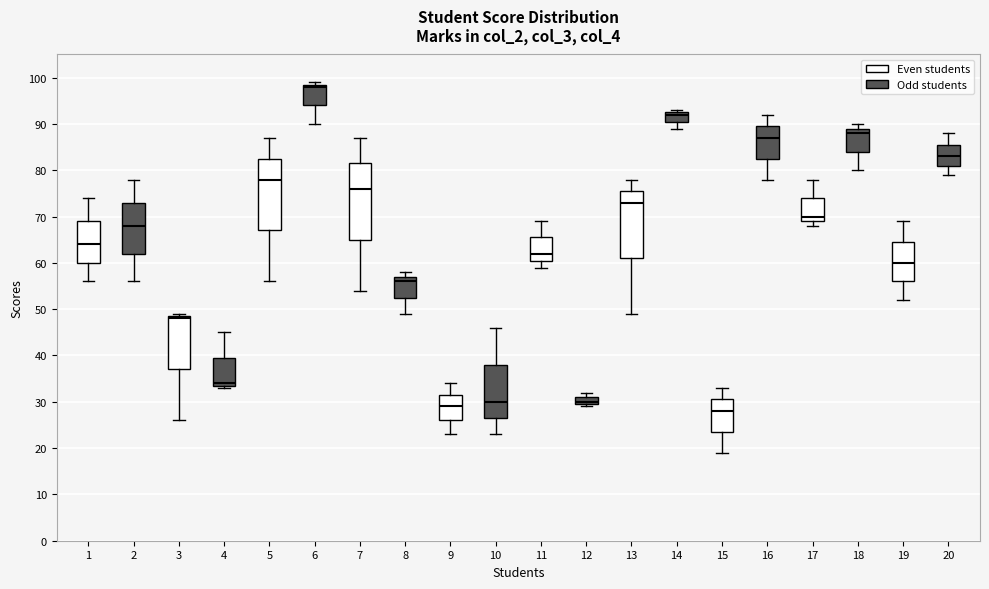

Reading left to right, transcribe this box plot: for each box, give where its median line is, the range the box spans, and where its two whiskers end, as read against the y-axis. The values are not printed on the chart, so give them approximately, as read against the axis.

1: median 64, box 60 to 69, whiskers 56 to 74
2: median 68, box 62 to 73, whiskers 56 to 78
3: median 48, box 37 to 49, whiskers 26 to 49 (just above the box's upper edge)
4: median 34 (just above the box's lower edge), box 34 to 40, whiskers 33 to 45
5: median 78, box 67 to 83, whiskers 56 to 87
6: median 98, box 94 to 99, whiskers 90 to 99 (just above the box's upper edge)
7: median 76, box 65 to 82, whiskers 54 to 87
8: median 56, box 53 to 57, whiskers 49 to 58
9: median 29, box 26 to 32, whiskers 23 to 34
10: median 30, box 27 to 38, whiskers 23 to 46
11: median 62, box 61 to 66, whiskers 59 to 69
12: median 30 (just above the box's lower edge), box 30 to 31, whiskers 29 to 32
13: median 73, box 61 to 76, whiskers 49 to 78
14: median 92, box 91 to 93, whiskers 89 to 93 (just above the box's upper edge)
15: median 28, box 24 to 31, whiskers 19 to 33
16: median 87, box 83 to 90, whiskers 78 to 92
17: median 70, box 69 to 74, whiskers 68 to 78
18: median 88, box 84 to 89, whiskers 80 to 90
19: median 60, box 56 to 65, whiskers 52 to 69
20: median 83, box 81 to 86, whiskers 79 to 88